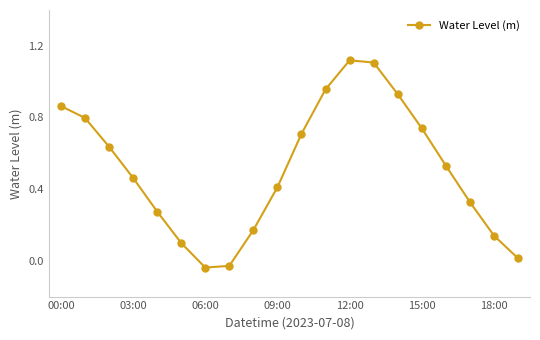

How many points are higher than both their immediate neighbors (excluding endpoints)?

1